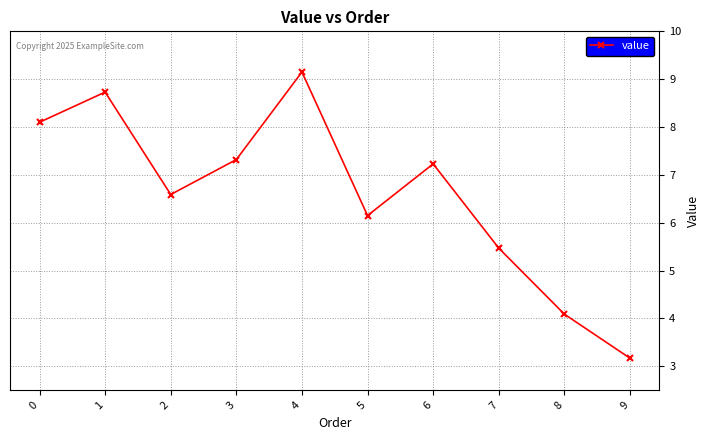

How many lines are shown in the chart?

1